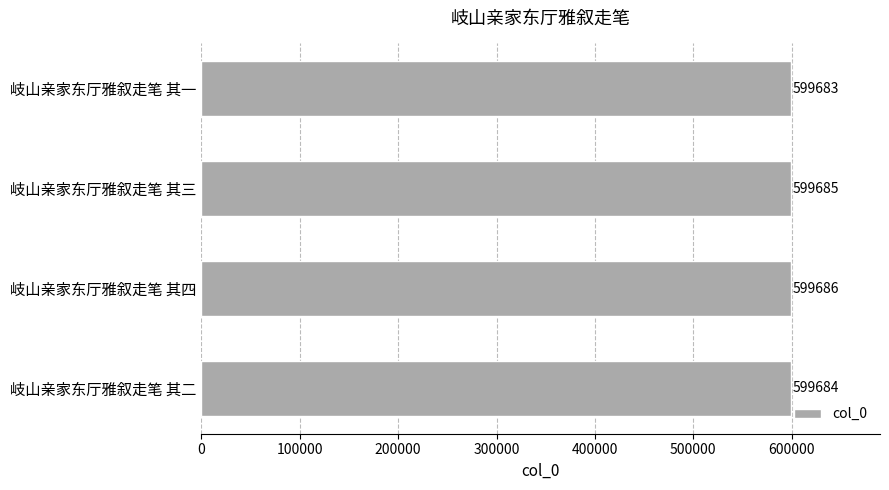

At which category does the chart reach its minimum across all series?

岐山亲家东厅雅叙走笔 其一